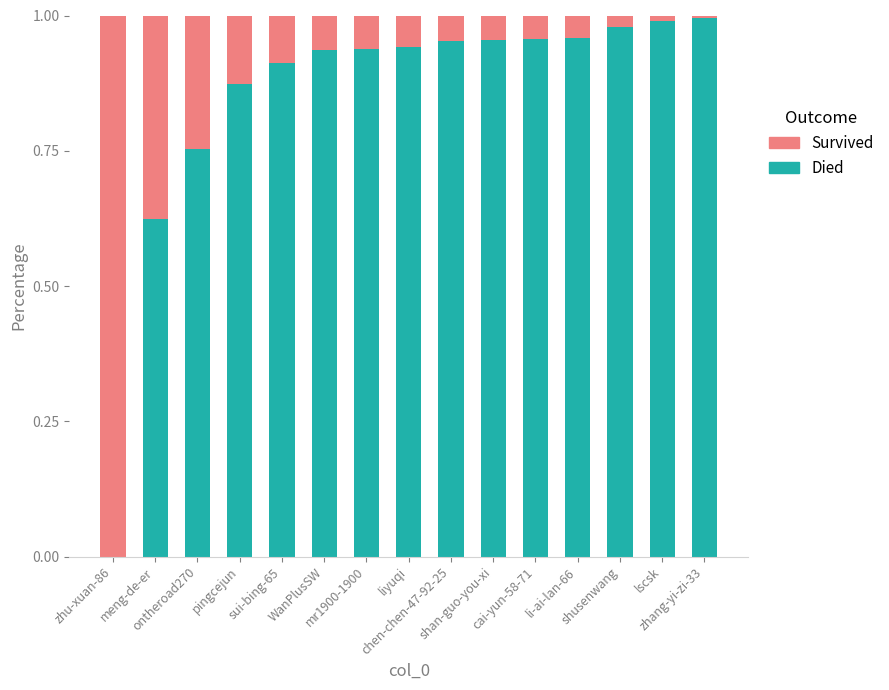

Are the bars grouped side by side (vs. stacked)?

No